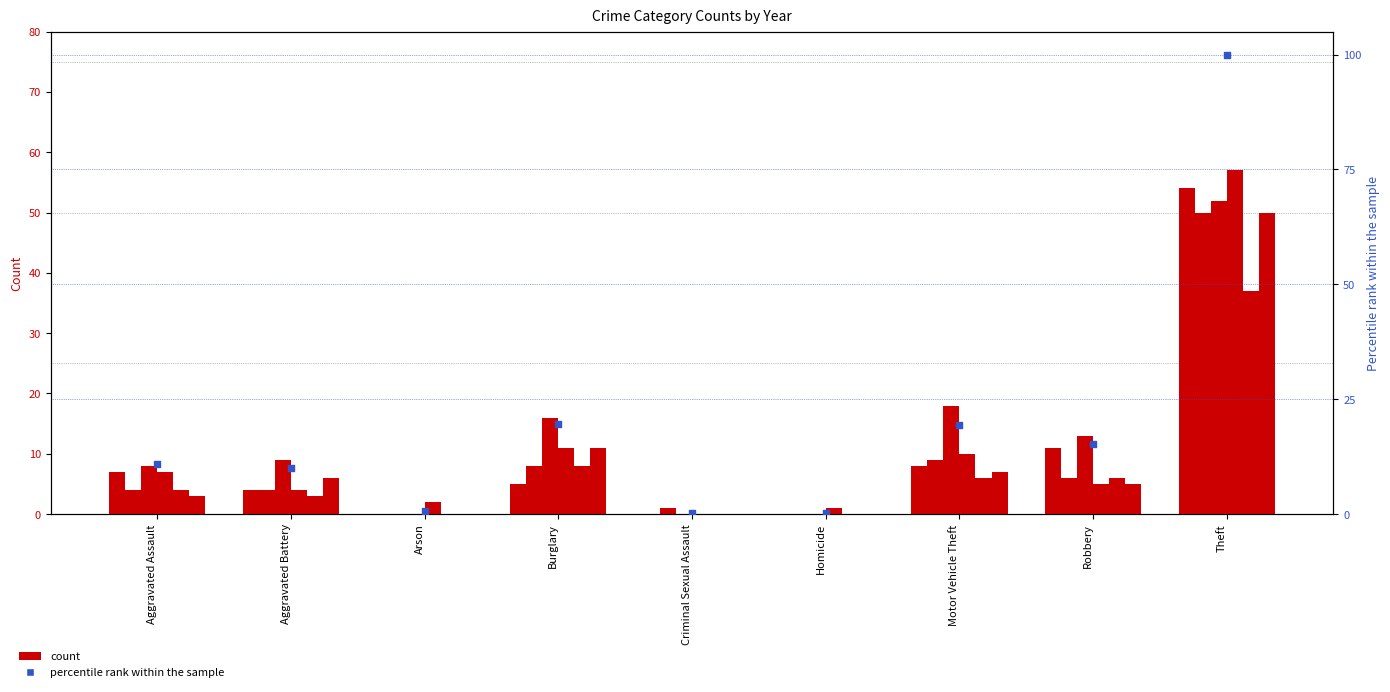

What is the change in value from Burglary to Robbery?

-4.3